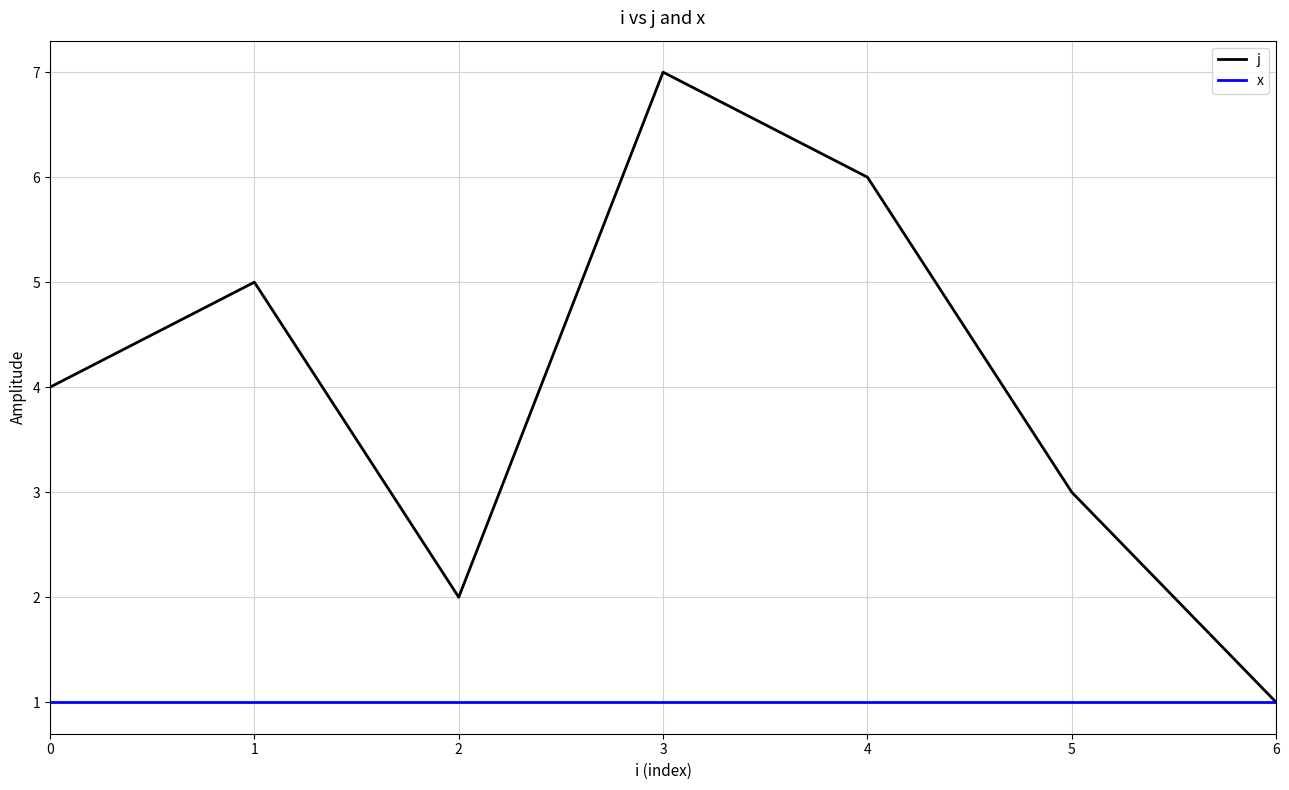

At 1, list the series in order from largest to smallest.

j, x